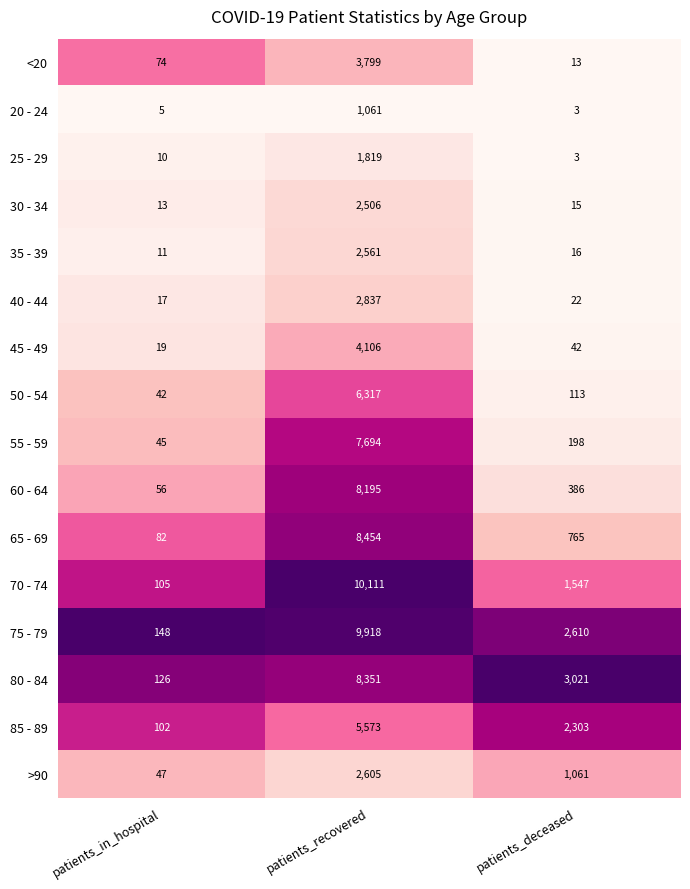

The 30 - 34 series shows 13 at patients_in_hospital. True or false?

True